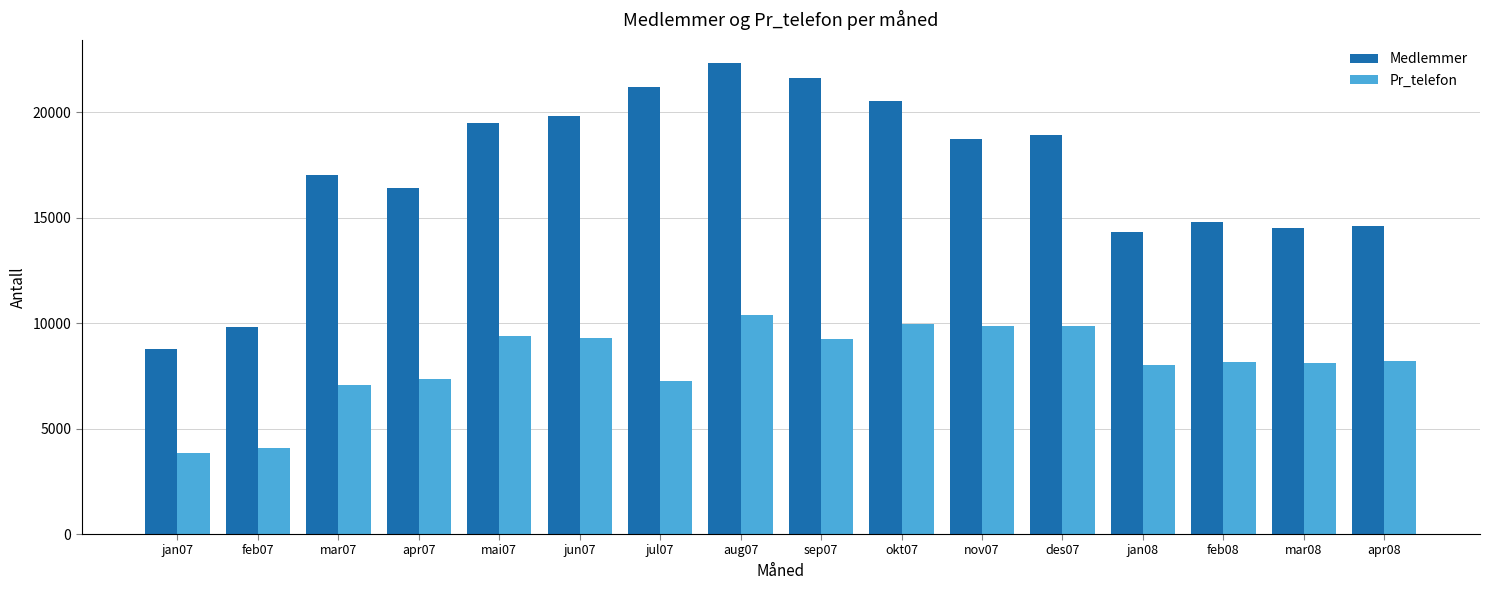

List the series in order of their peak value, highest first.

Medlemmer, Pr_telefon